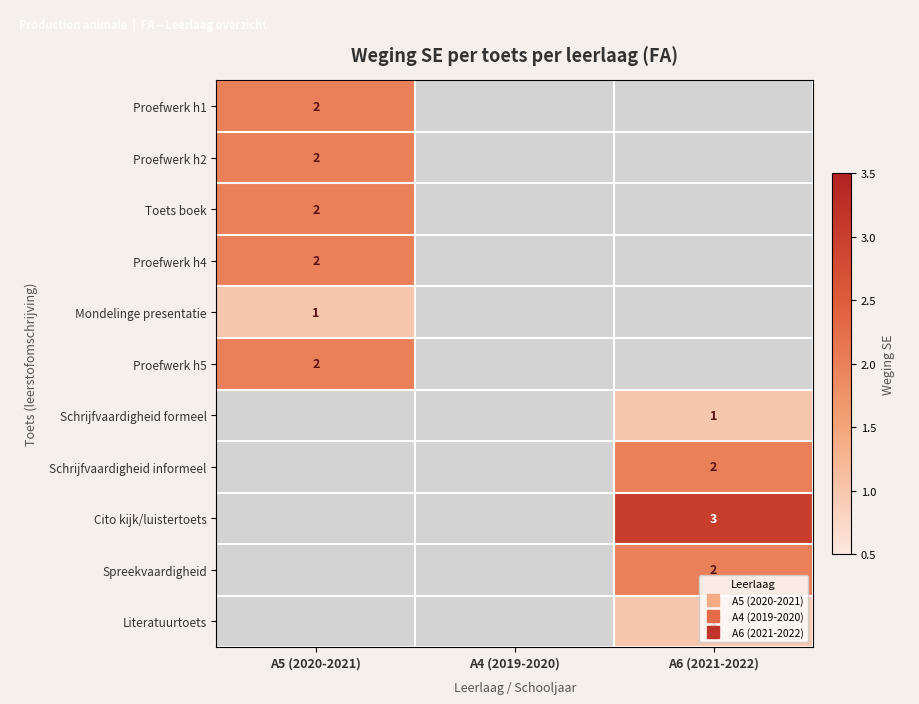

The Proefwerk h1 series shows 3.5 at A5 (2020-2021). True or false?

False